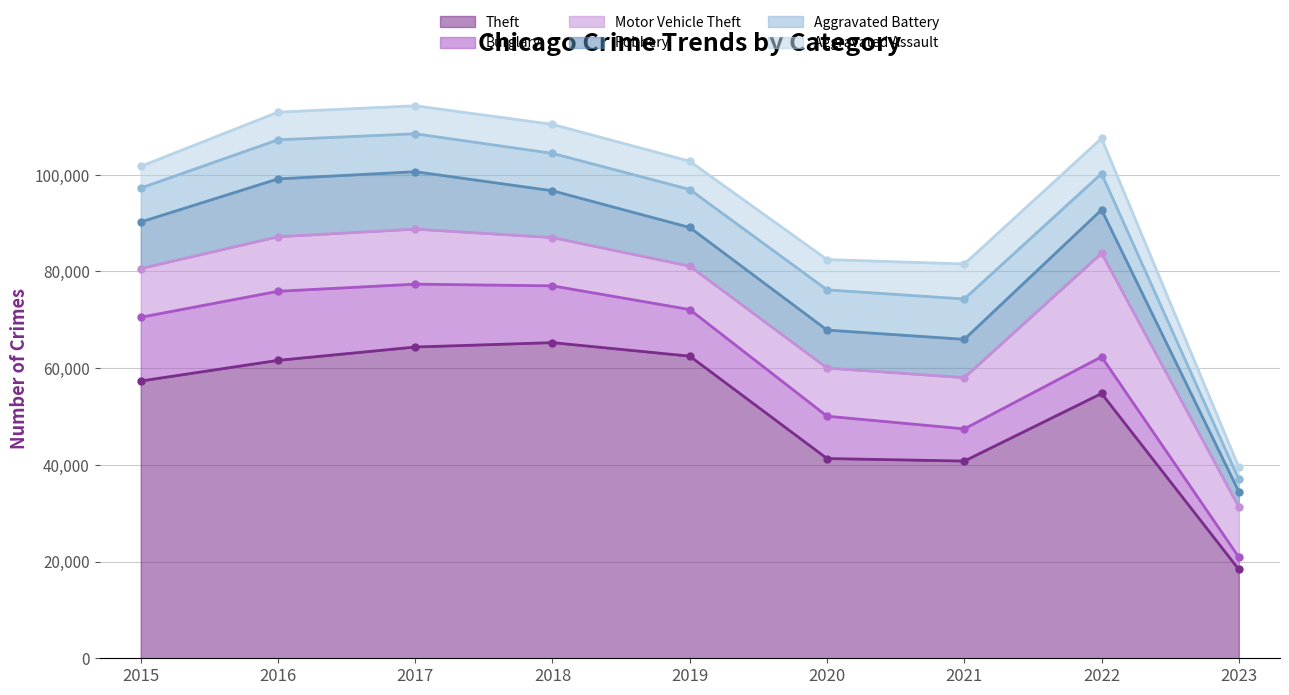

Which series has the widest spread of values?

Theft